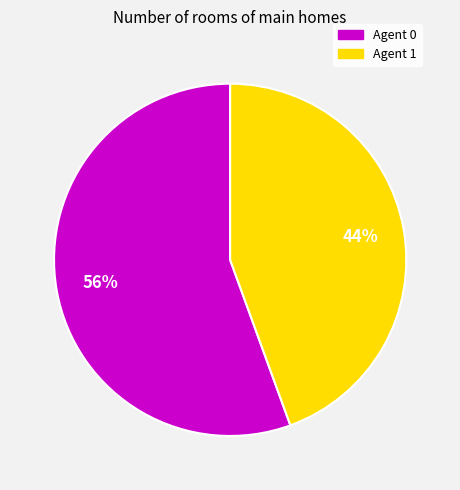

Is there any slice that represents more than half of the pie?

Yes